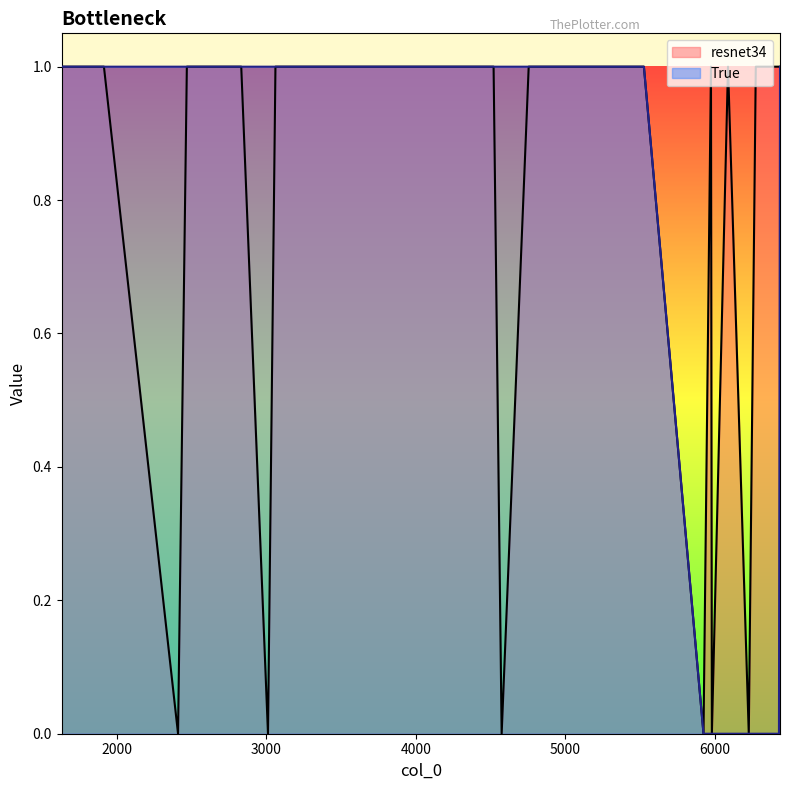

What are all the series names shown in the legend?

resnet34, True